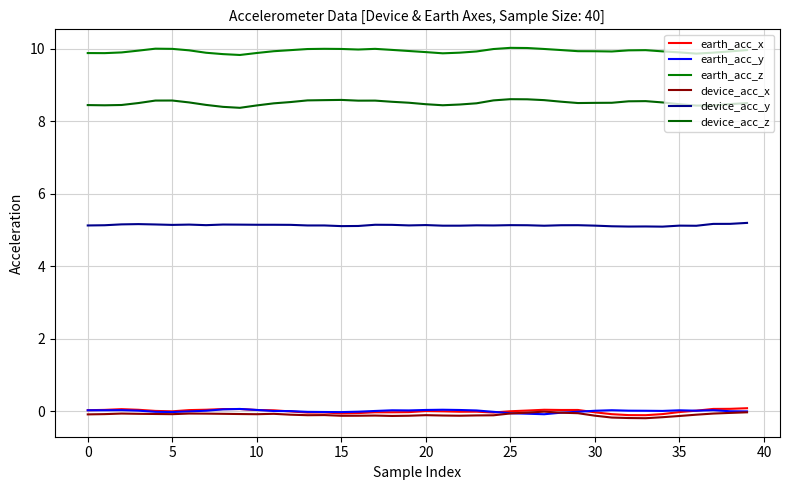

Does the chart display data point markers on the line(s)?

No